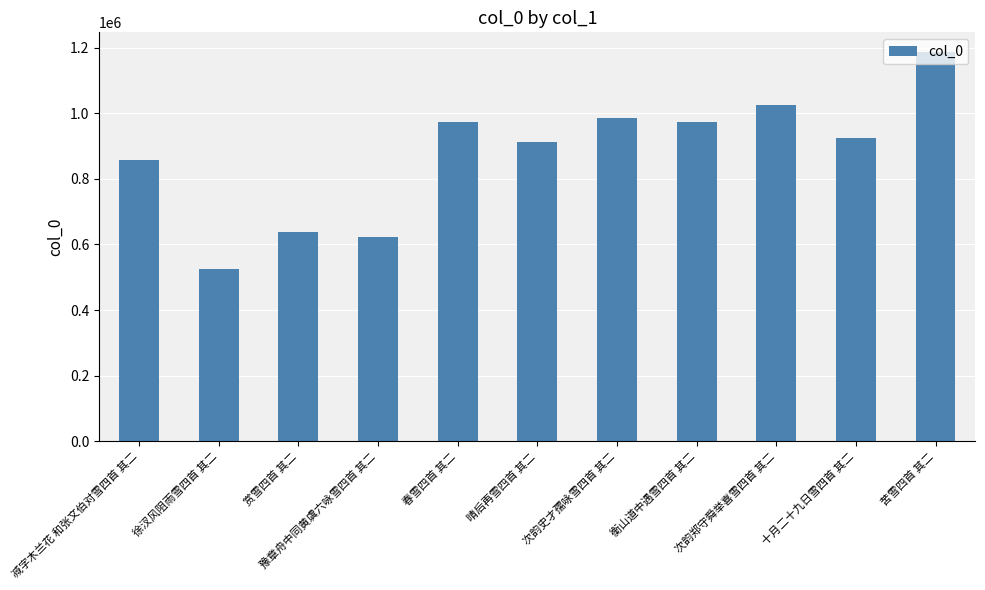

What is the change in value from 春雪四首 其二 to 晴后再雪四首 其二?

-60014